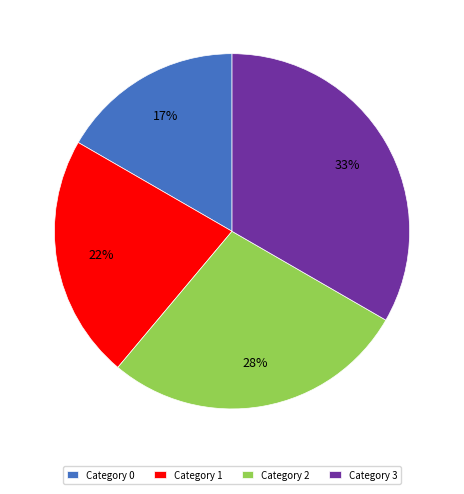

To the nearest percent, what percentage of the pie is Category 0?

17%